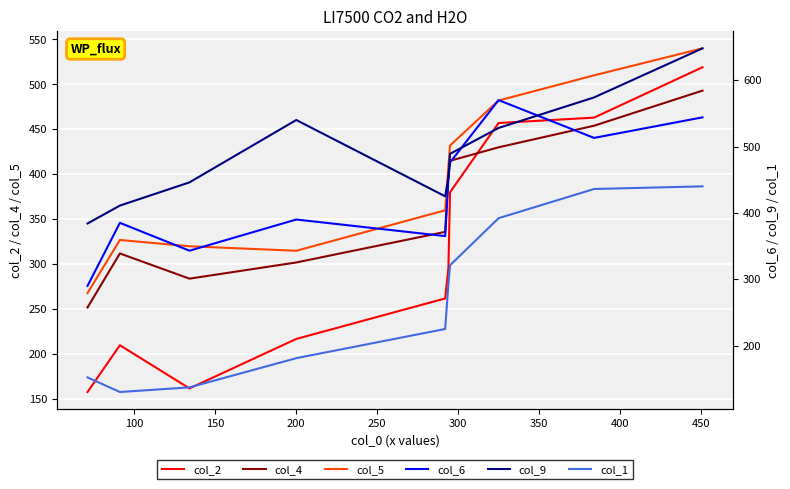

True or false: col_2 and col_5 intersect in this chart.

False